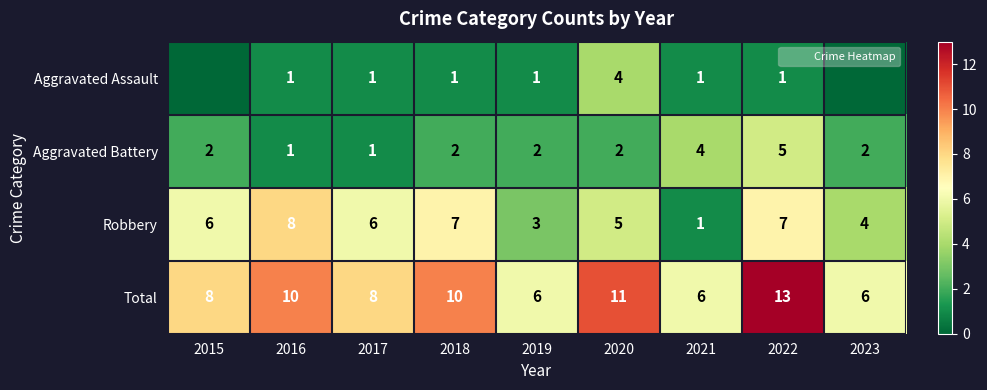

What is the difference between the Robbery values at 2015 and 2016?

2